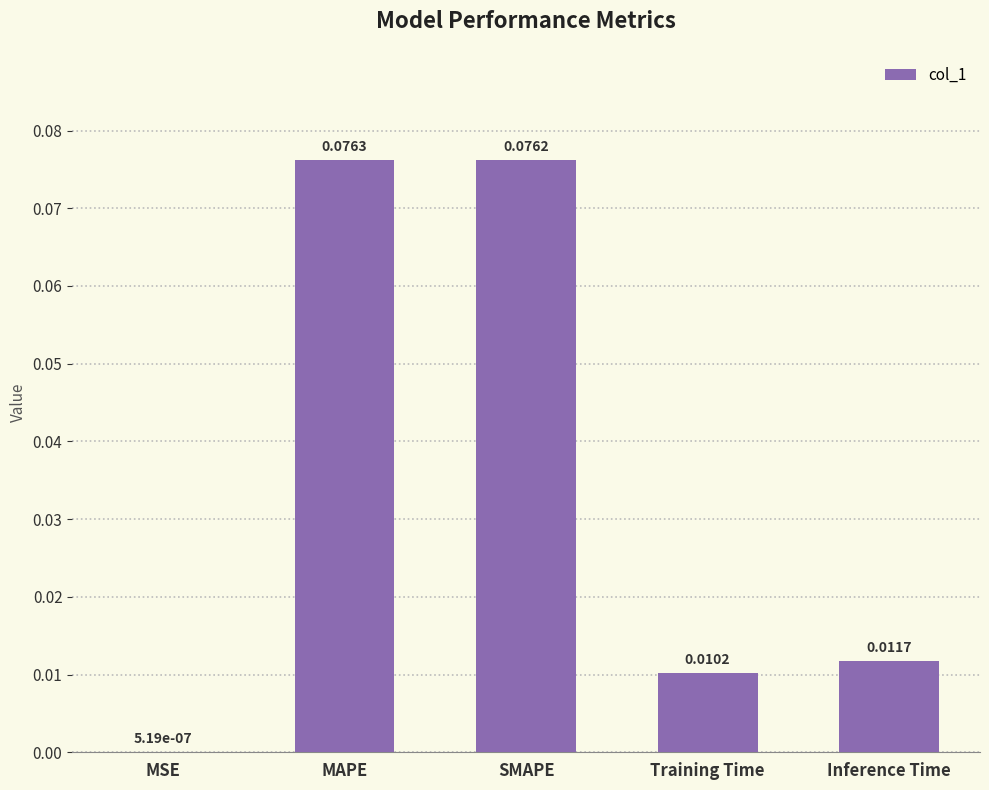

Which has a higher value, MAPE or Inference Time?

MAPE